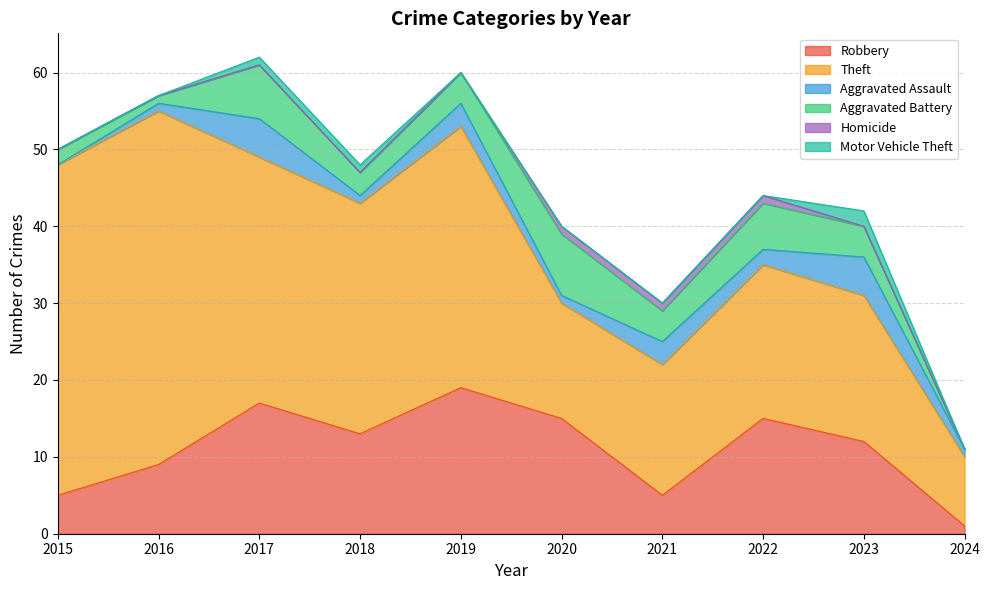

What is the difference between the highest and lowest values at 2018?

30